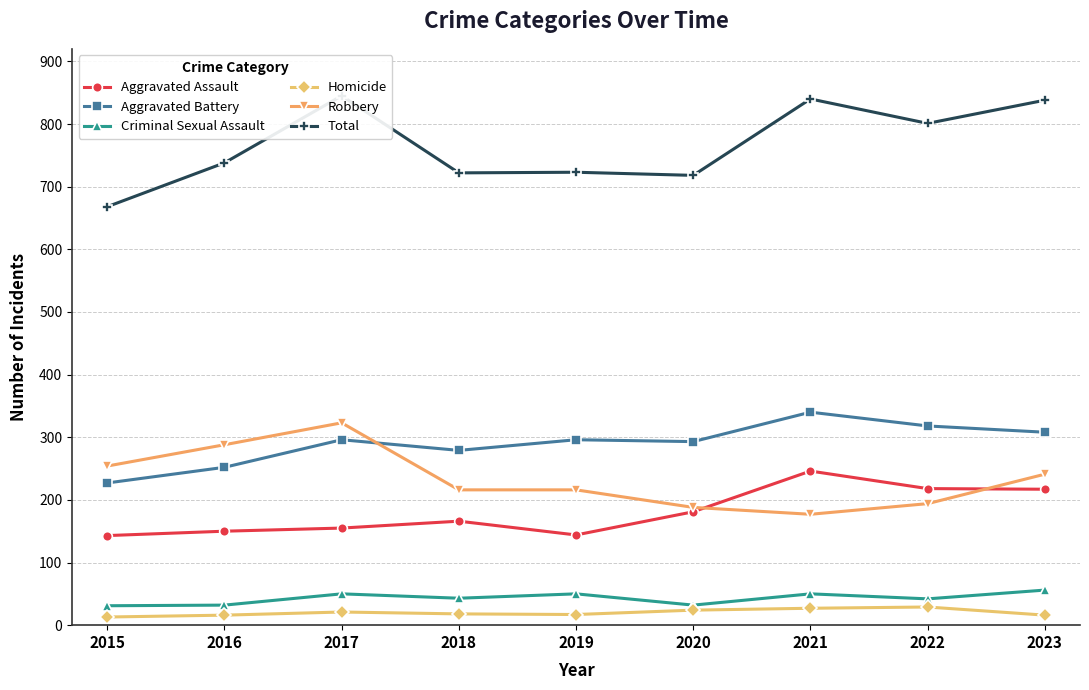

How many data points does each series have?

9